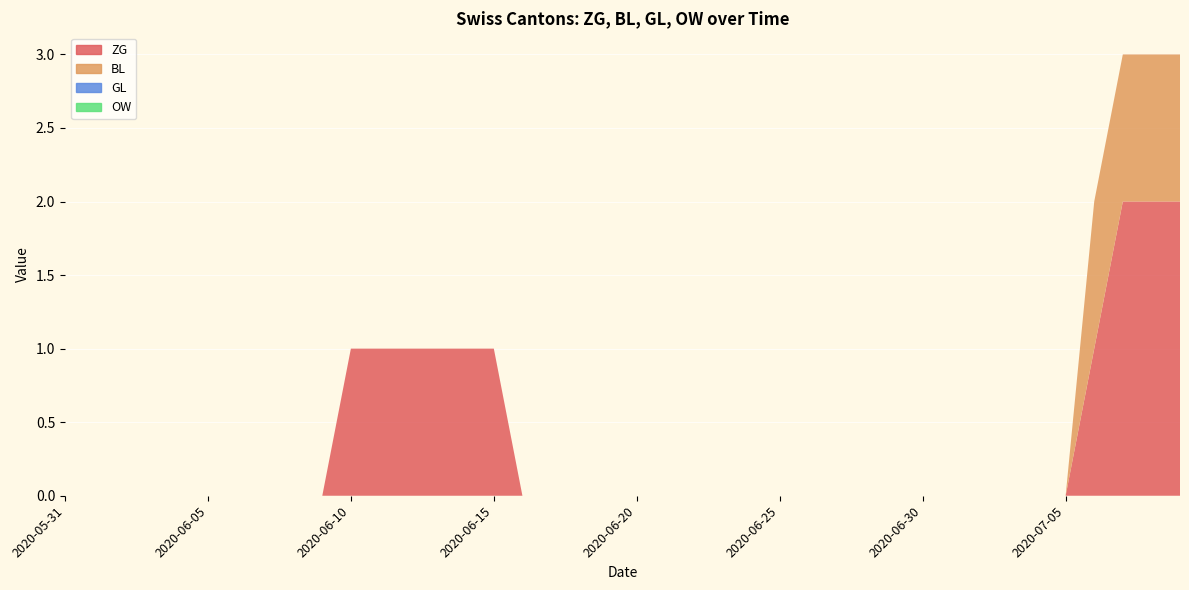

At which label is BL closest to 0?

2020-05-31